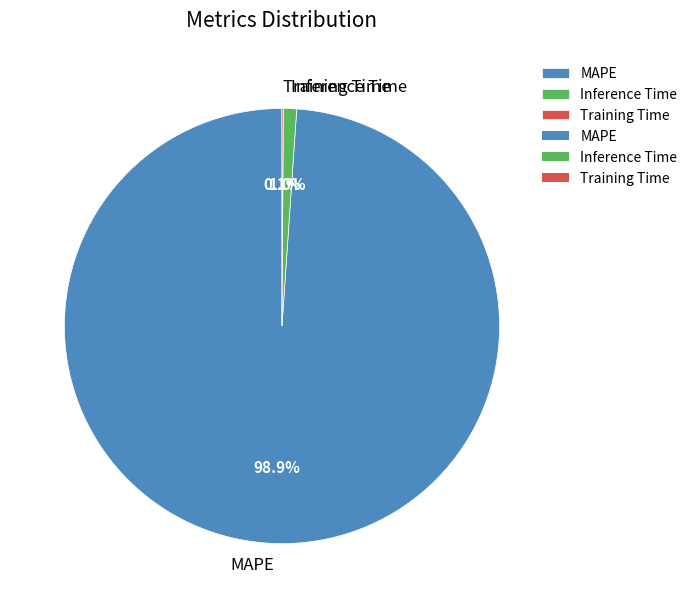

What is the largest slice in the pie chart?

MAPE